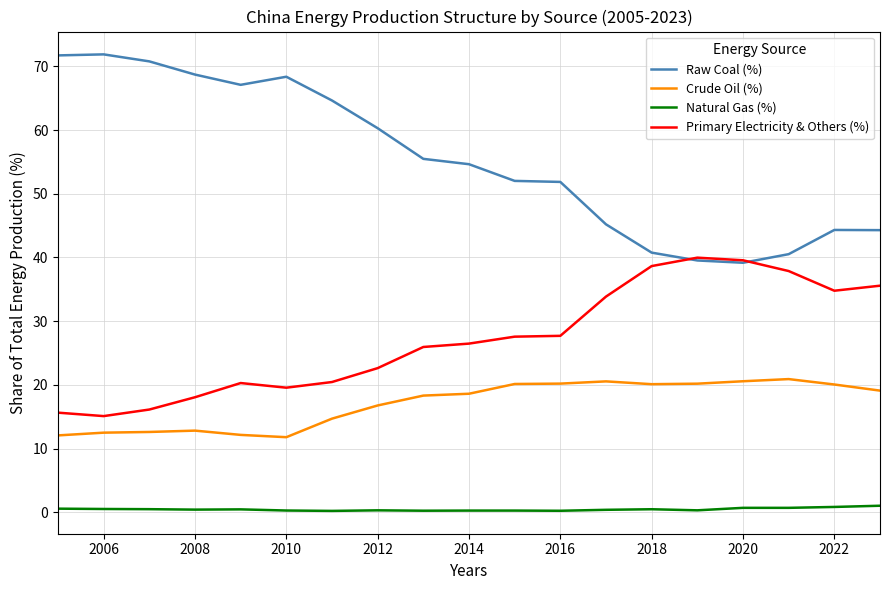

What are all the series names shown in the legend?

Raw Coal (%), Crude Oil (%), Natural Gas (%), Primary Electricity & Others (%)